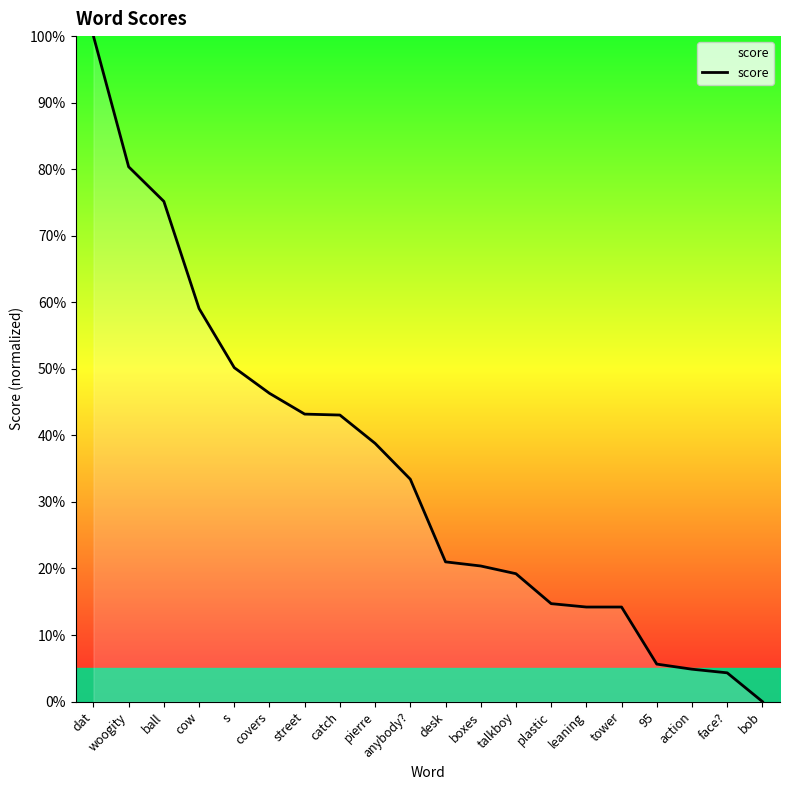

What is the difference between the values at talkboy and street?

24.0